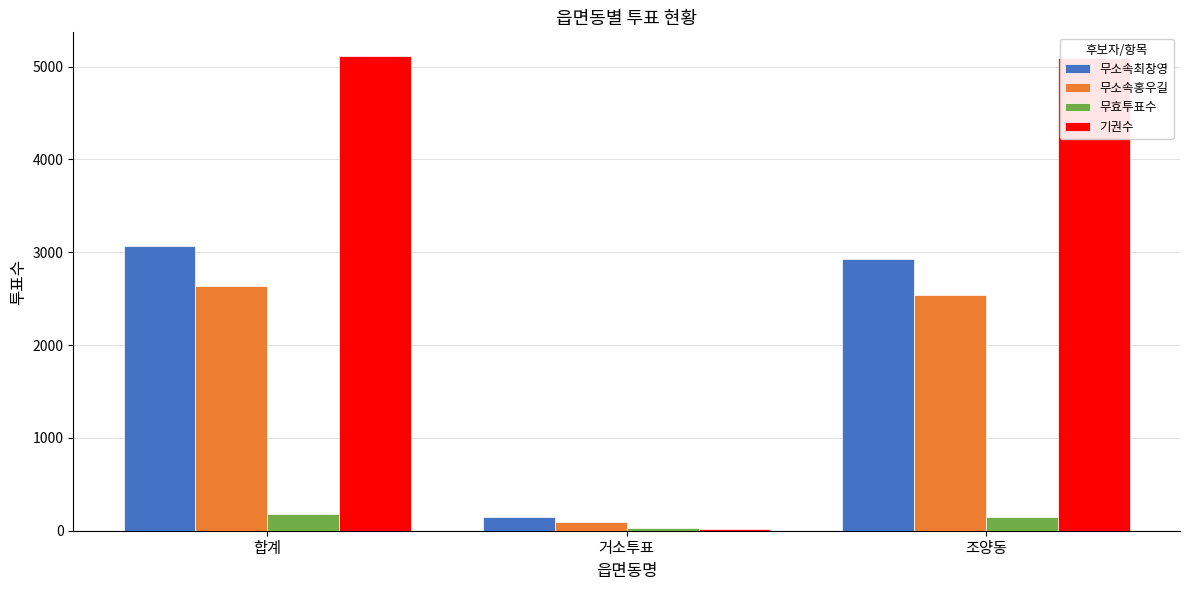

Read the 무효투표수 value at 거소투표.

25